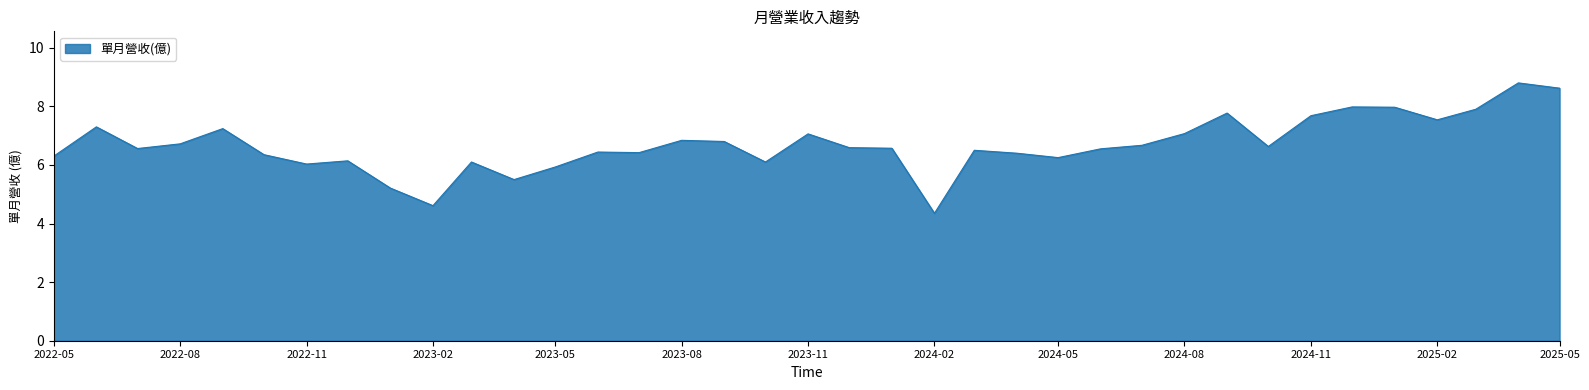

What is the greatest value displayed?

8.8